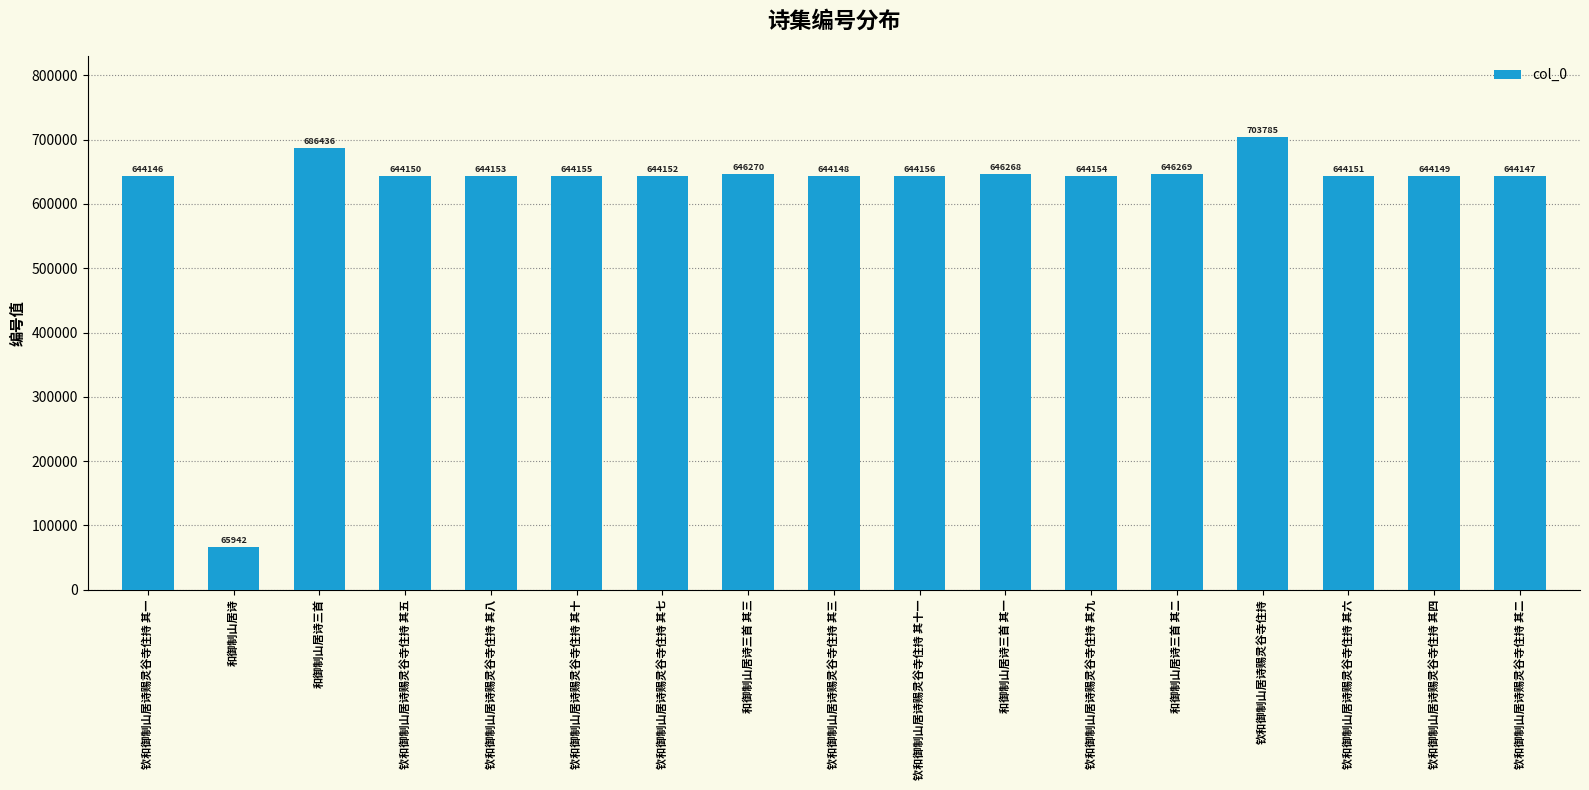

Which category has the highest value across all series?

钦和御制山居诗赐灵谷寺住持